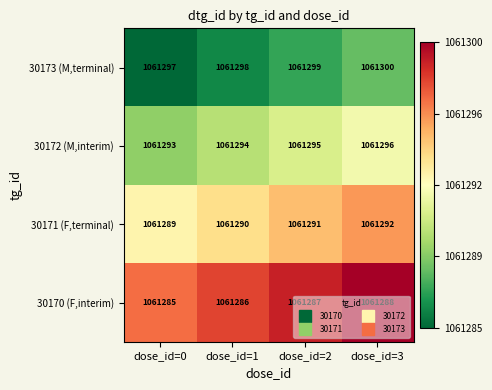

The value of 30170 (F,interim) at dose_id=1 is 253830. True or false?

False